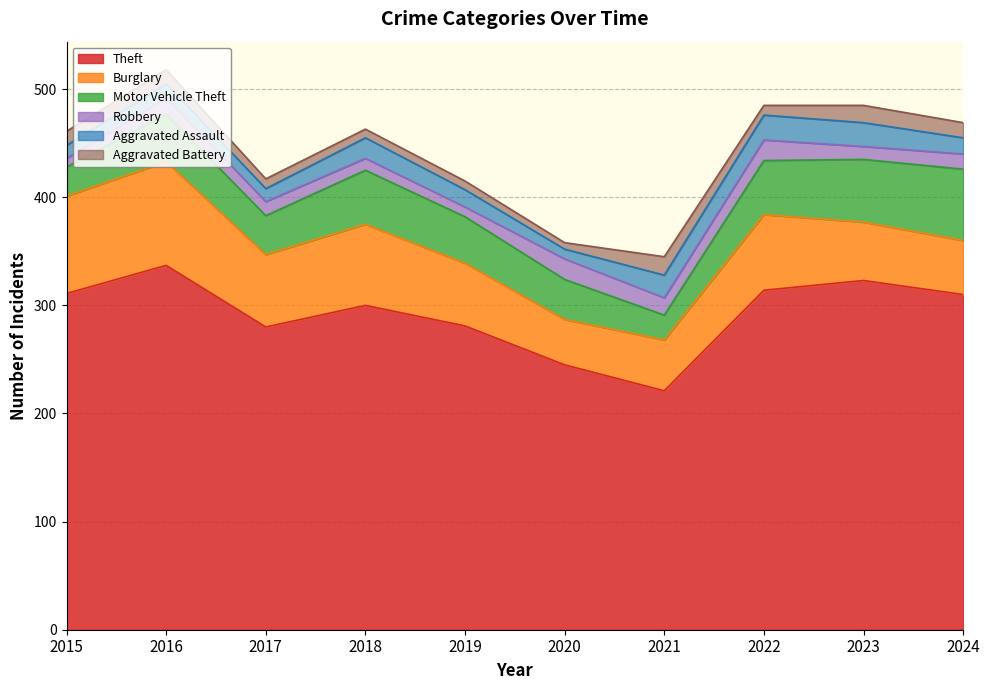

True or false: Motor Vehicle Theft and Robbery cross at least once.

False